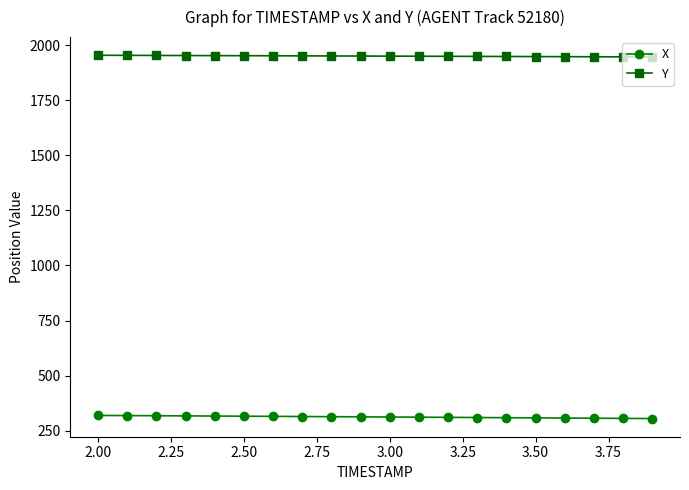

True or false: Y and X cross at least once.

False